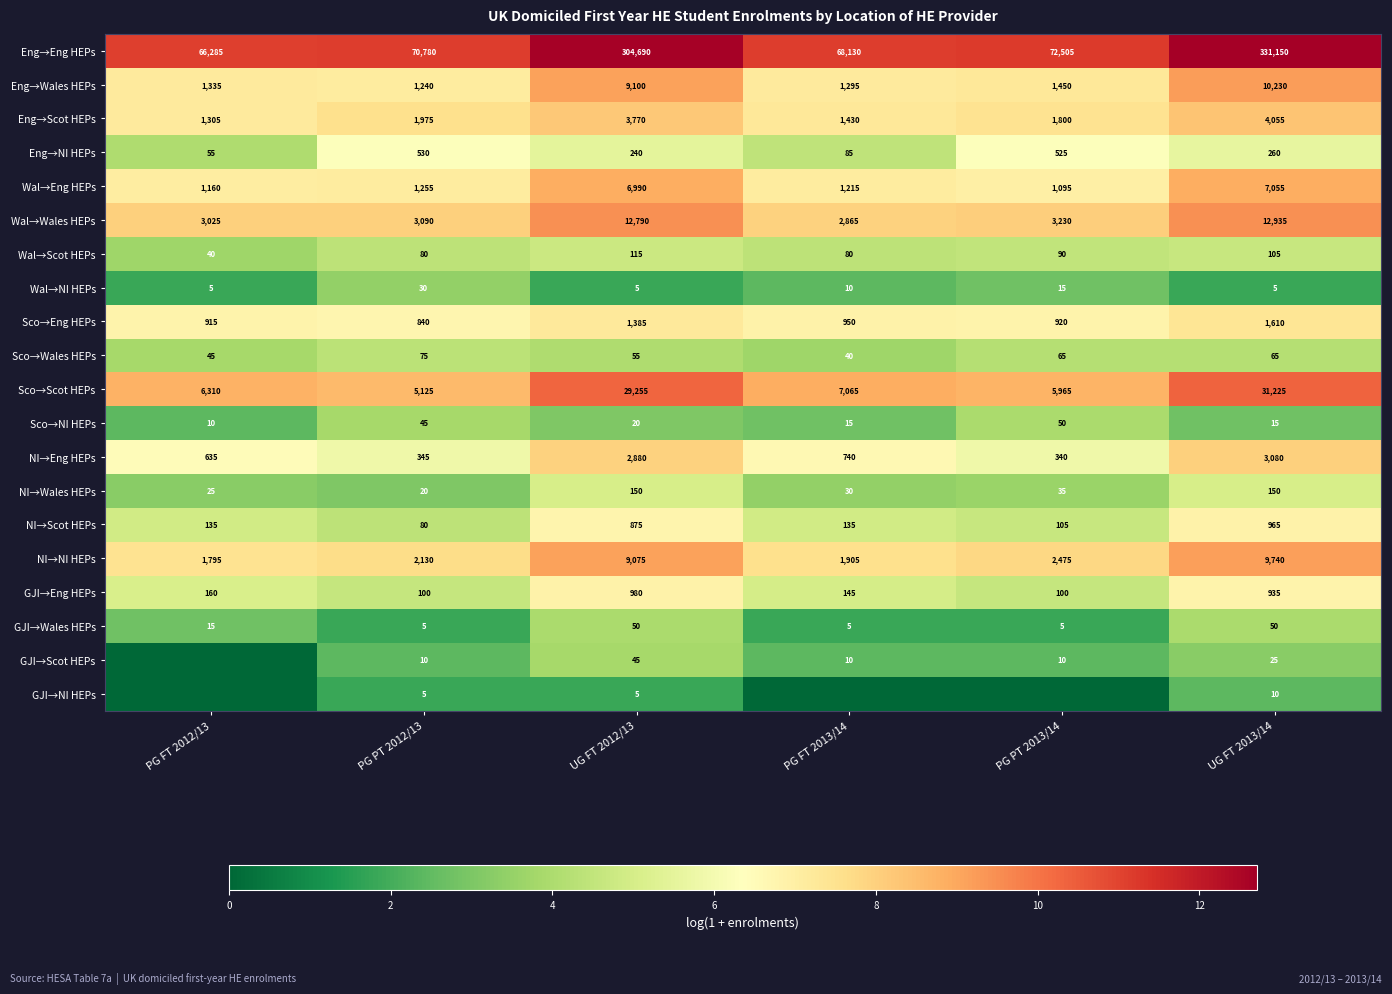

What is the sum of all Eng→Scot HEPs values?

14335